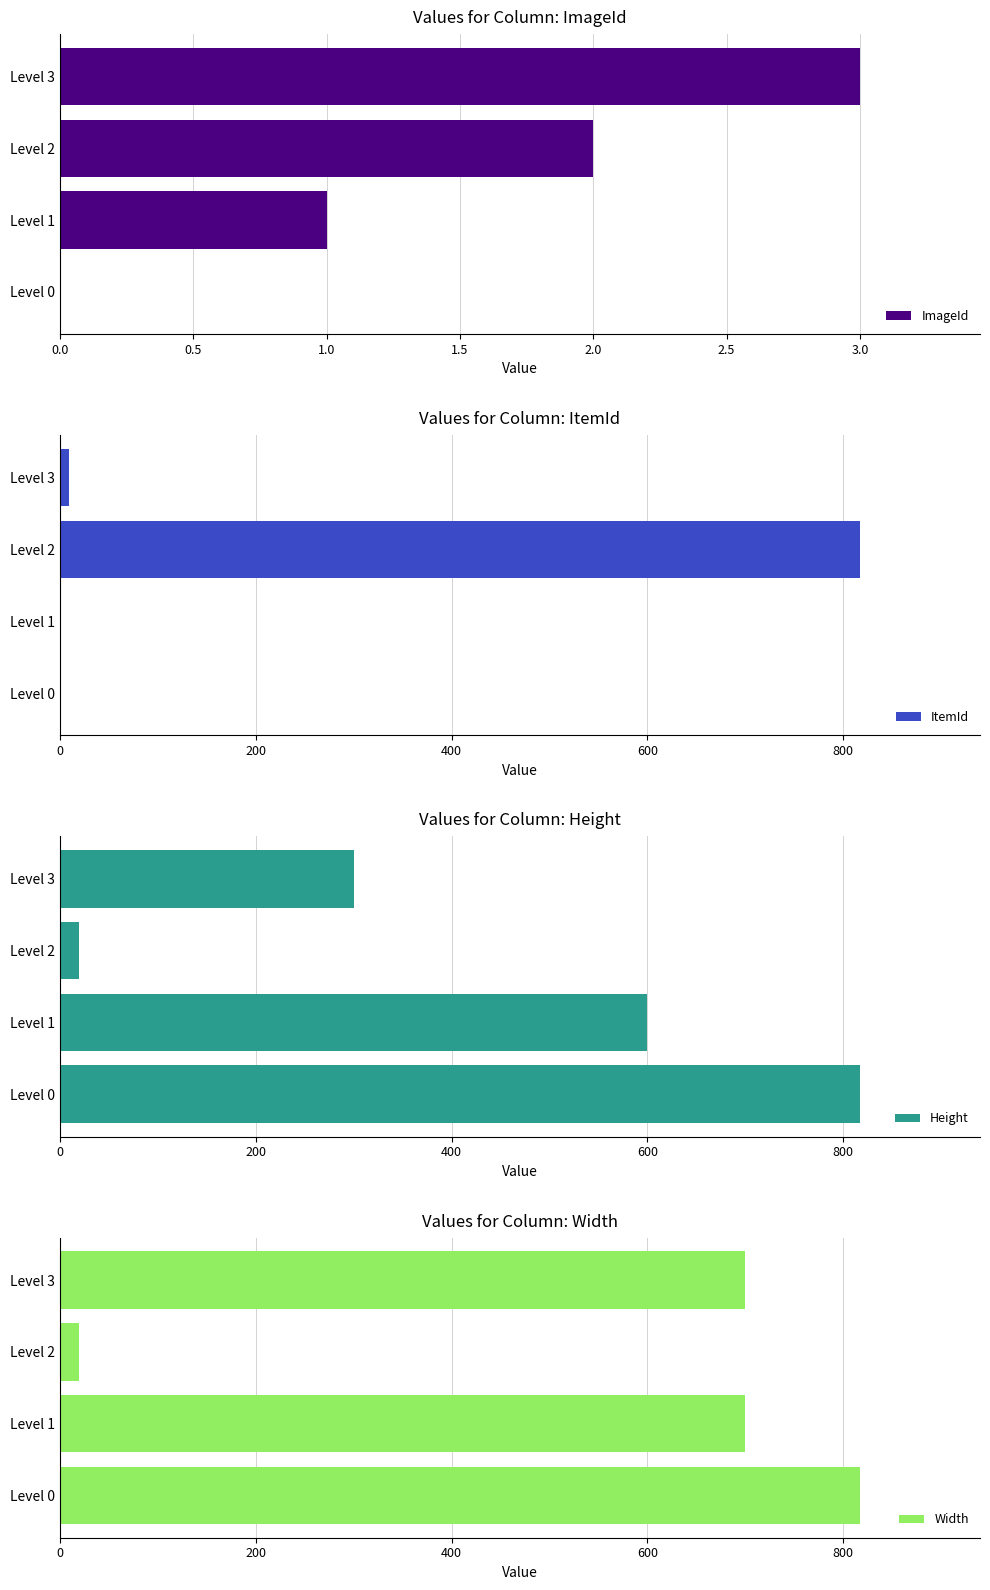

Is it true that ItemId equals -432 at Level 0?

False